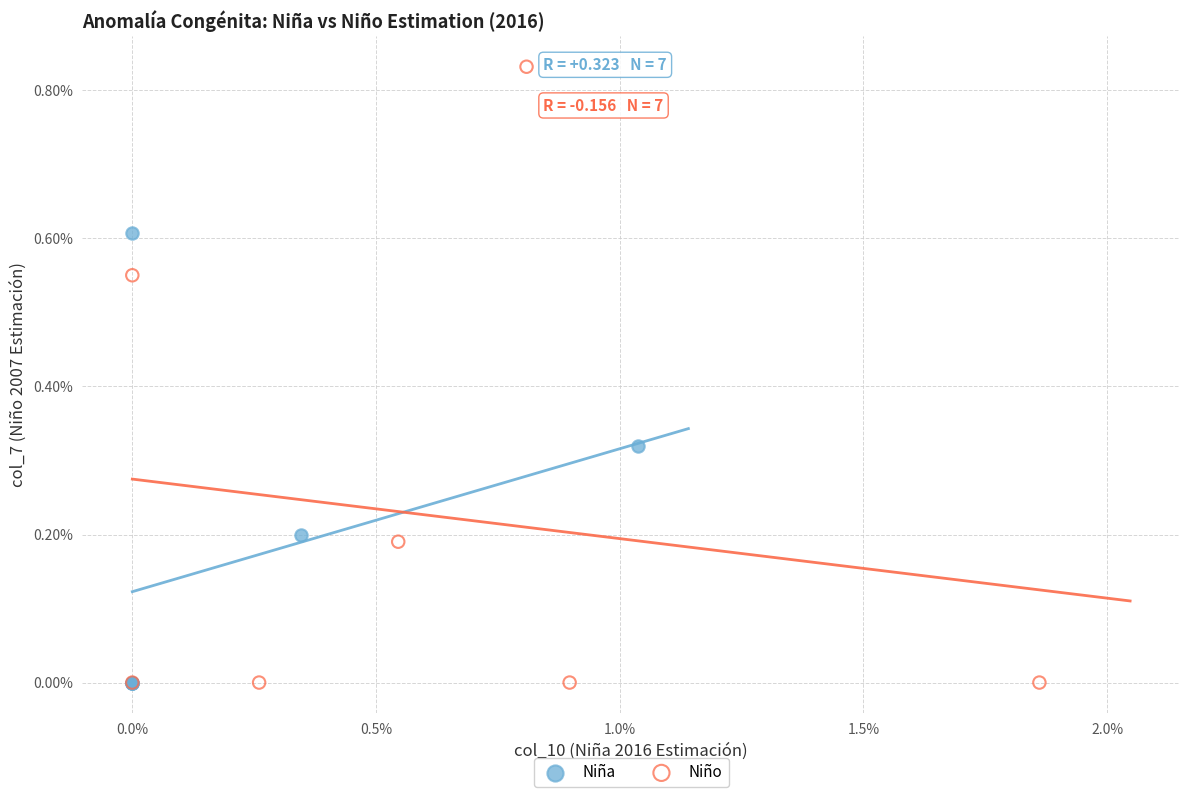

What are all the series names shown in the legend?

Niña, Niño